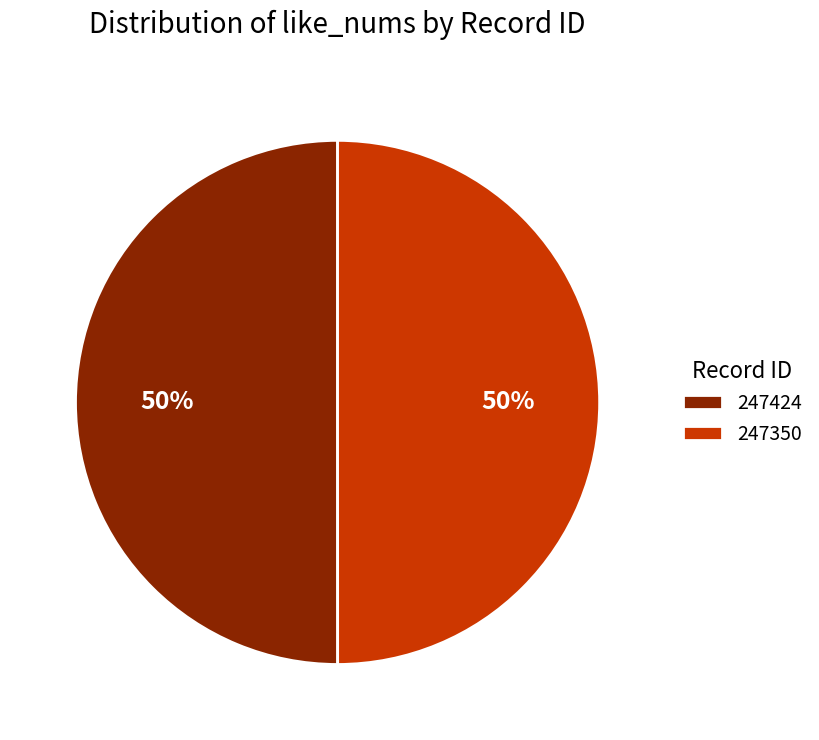

To the nearest percent, what is the combined percentage of 247350 and 247424?

100%